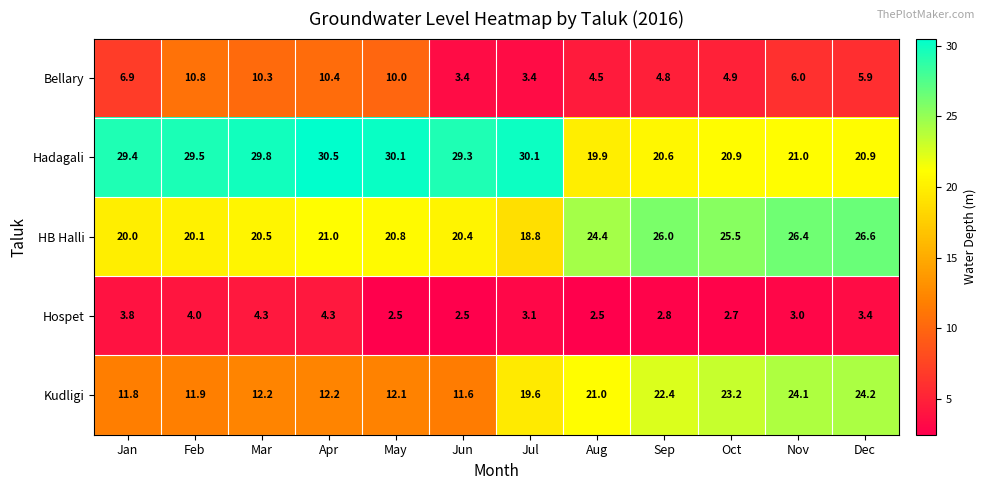

Rank the series by their maximum value, from highest to lowest.

Hadagali, HB Halli, Kudligi, Bellary, Hospet